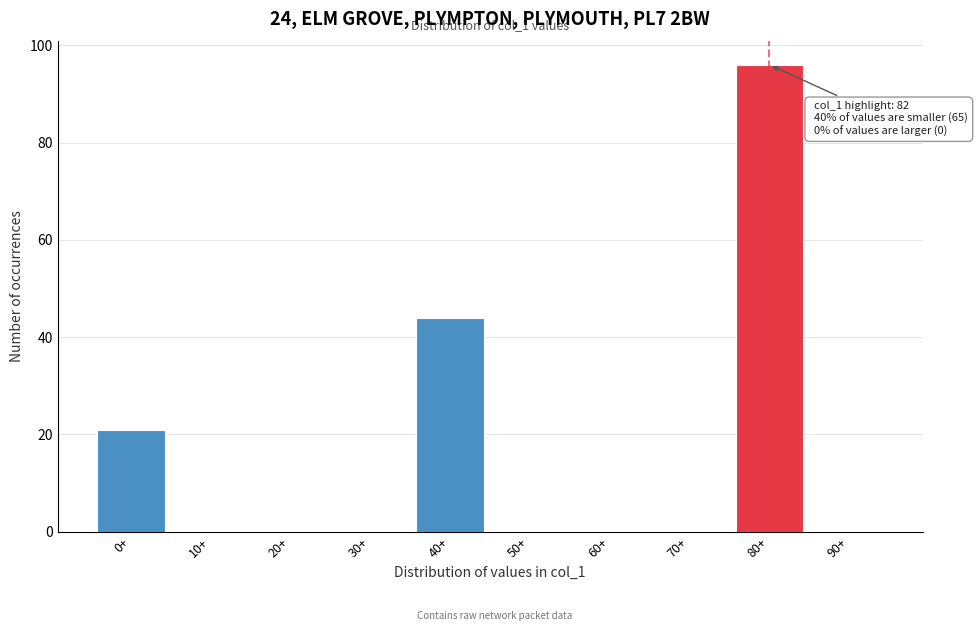

Reading right to left, transcribe all the data shown in this chart.

90+=0	80+=96	70+=0	60+=0	50+=0	40+=44	30+=0	20+=0	10+=0	0+=21